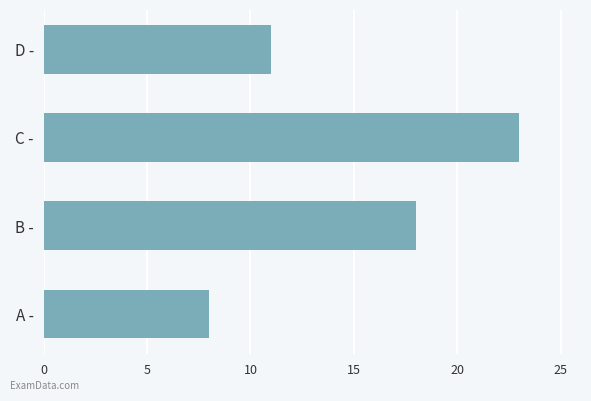

How many categories are shown in the chart?

4